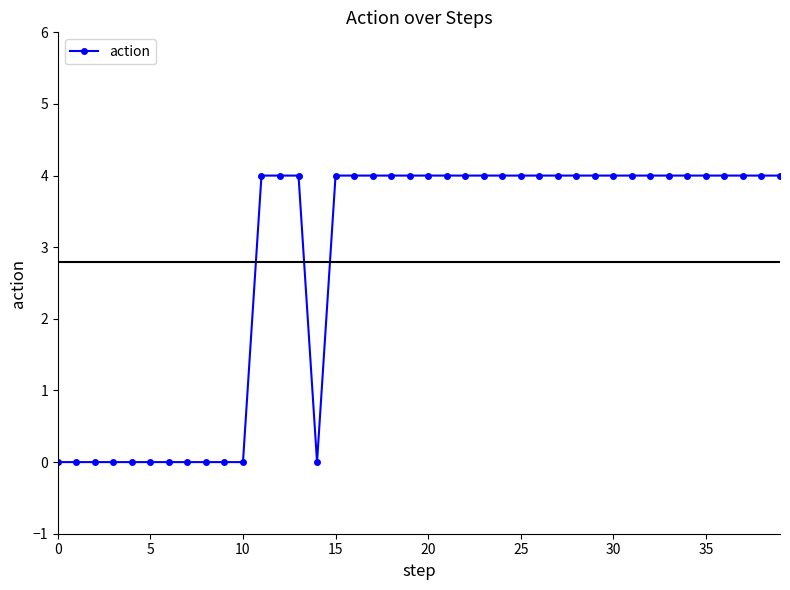

What is the greatest value displayed?

4